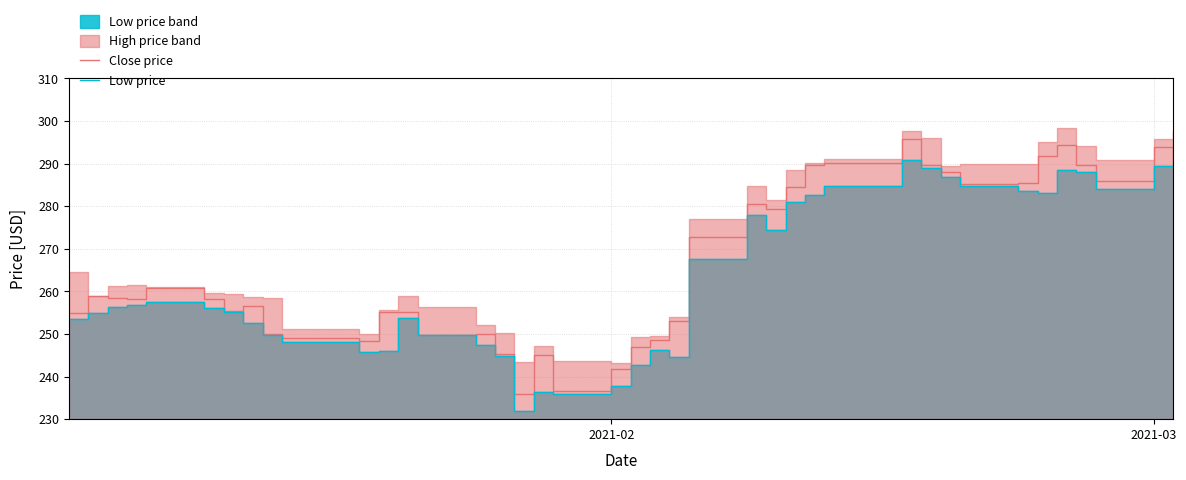

True or false: Close price and Low price cross at least once.

False